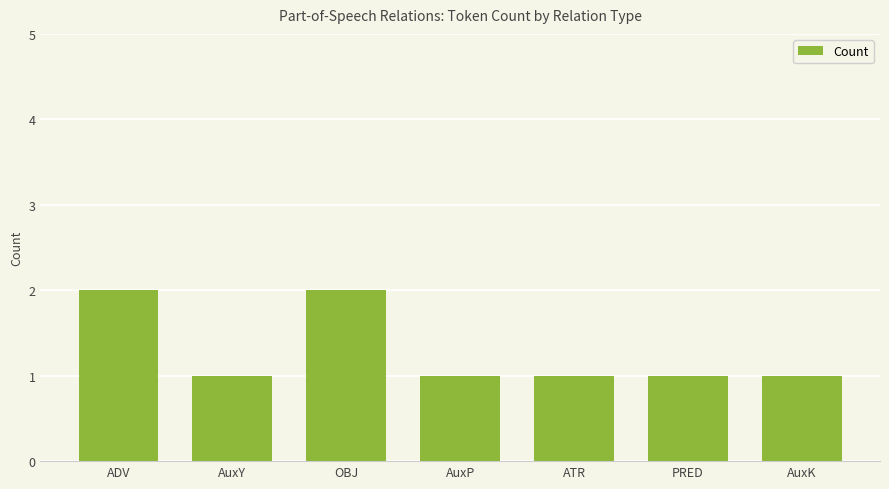

How many series are shown in this chart?

1